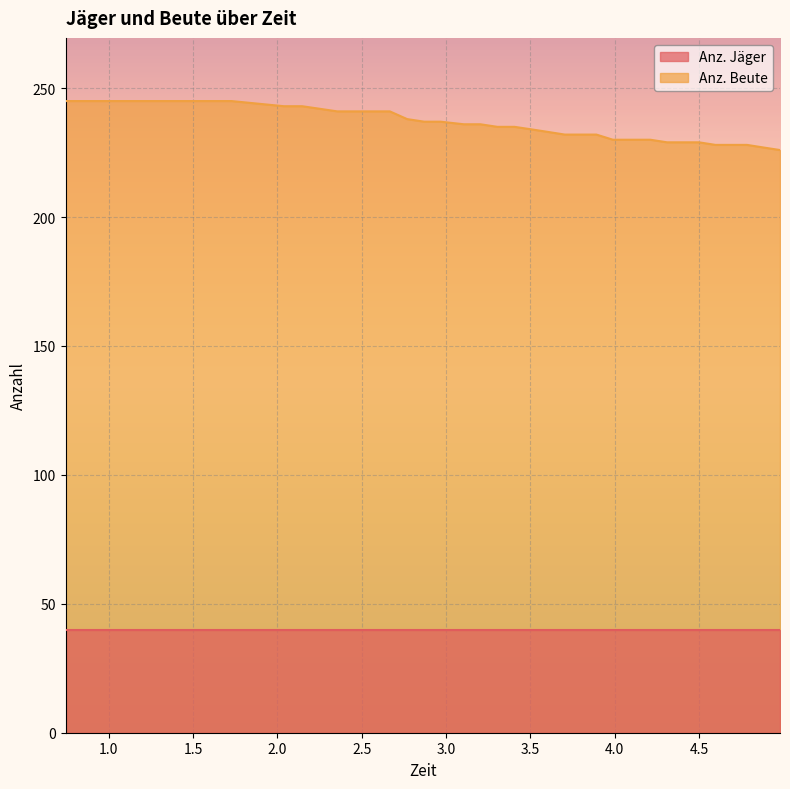

Where is the data nearest to the value 235?

3.305